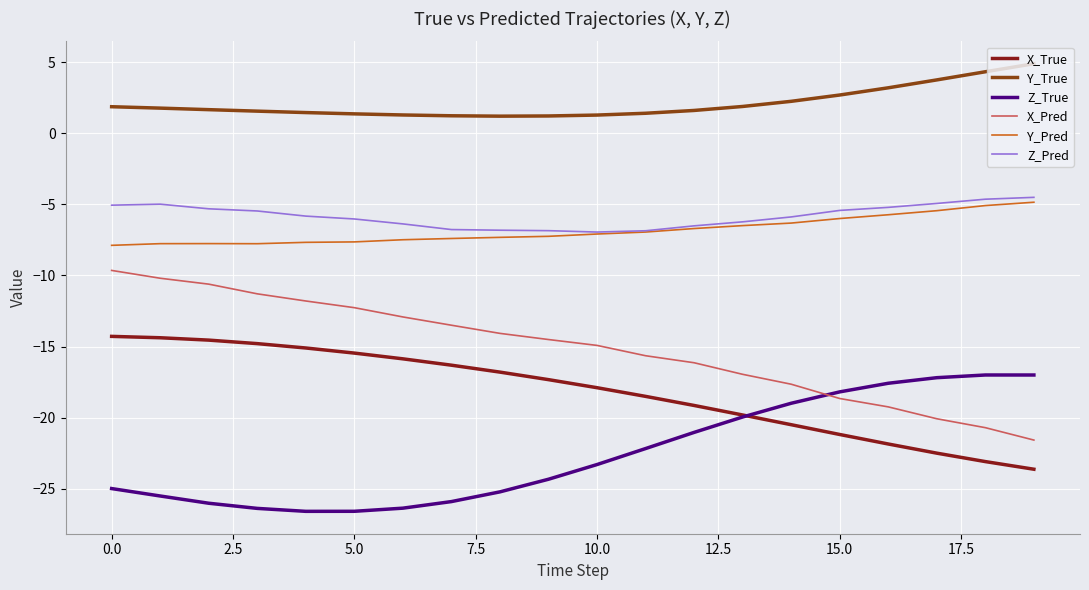

What is the minimum value shown in the chart?

-26.6